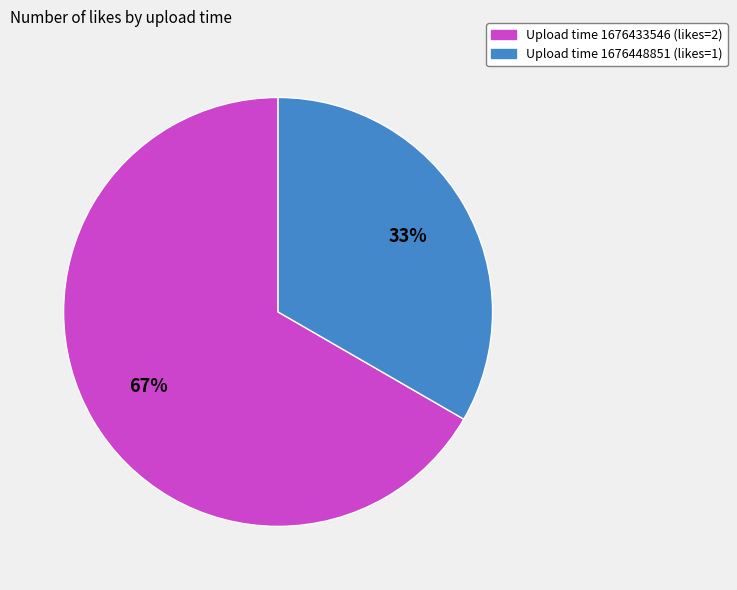

Is there any slice that represents more than half of the pie?

Yes